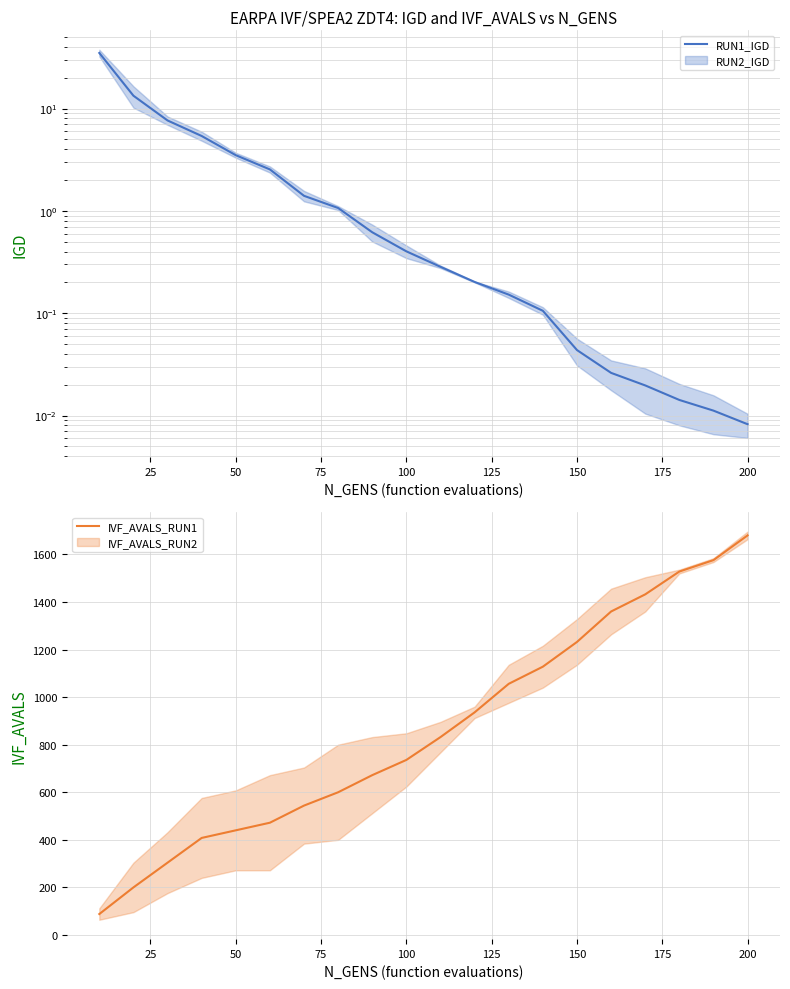

Is it true that IVF_AVALS_RUN1 equals 1232 at 150?

True